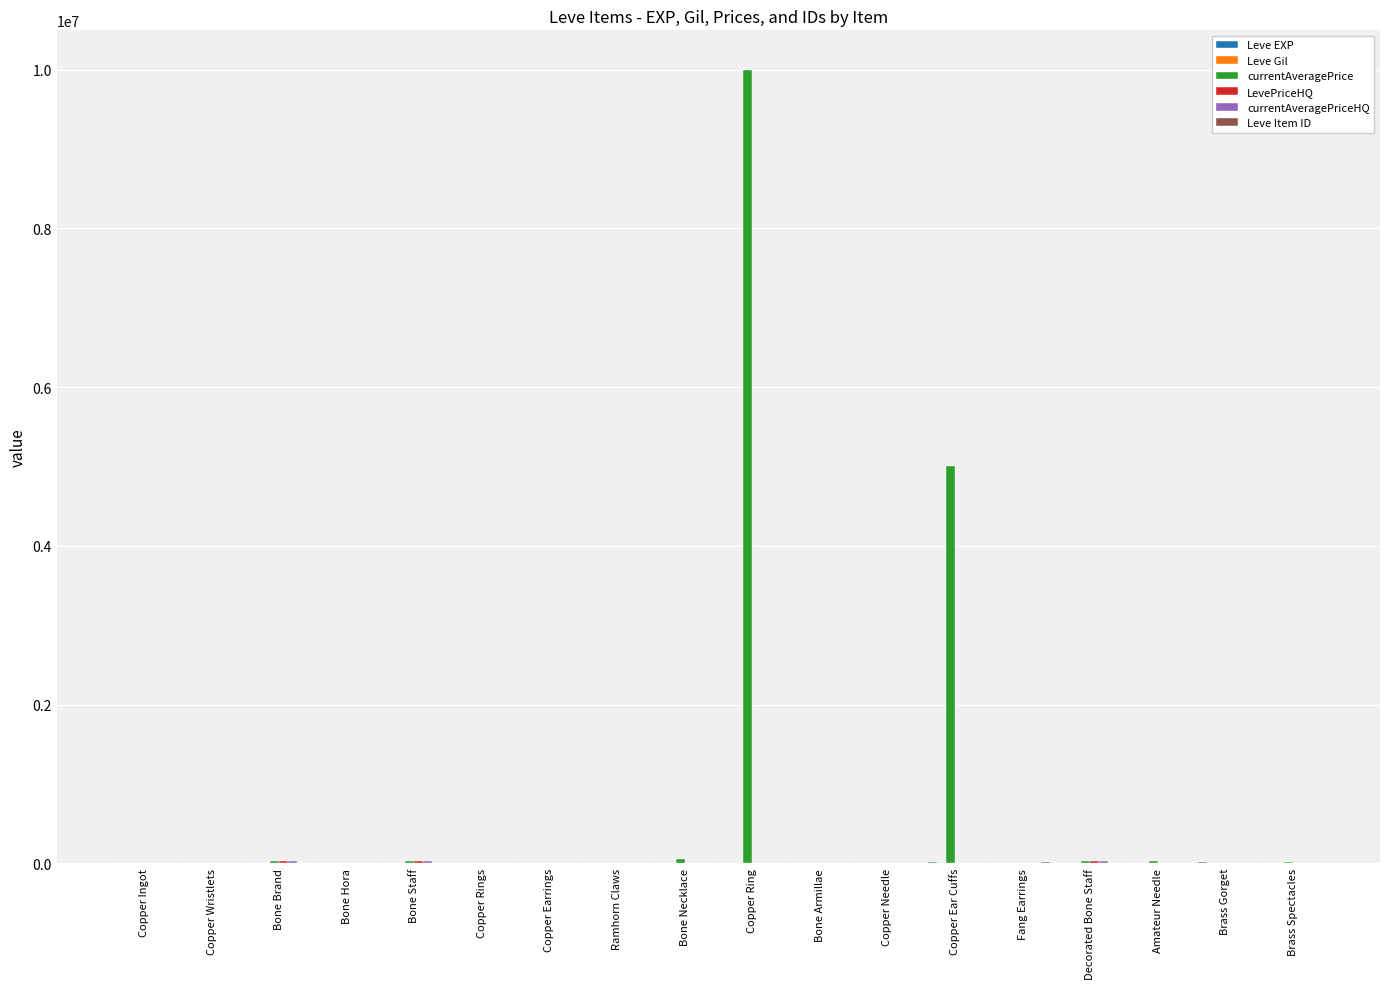

What is the average value of the currentAveragePrice series?

844624